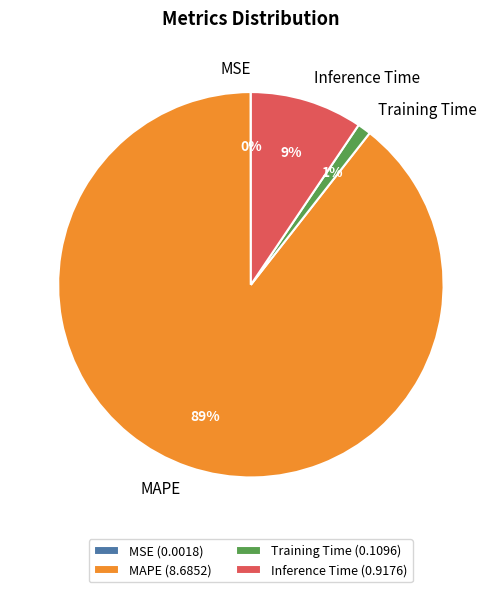

Is there a majority slice in this chart?

Yes